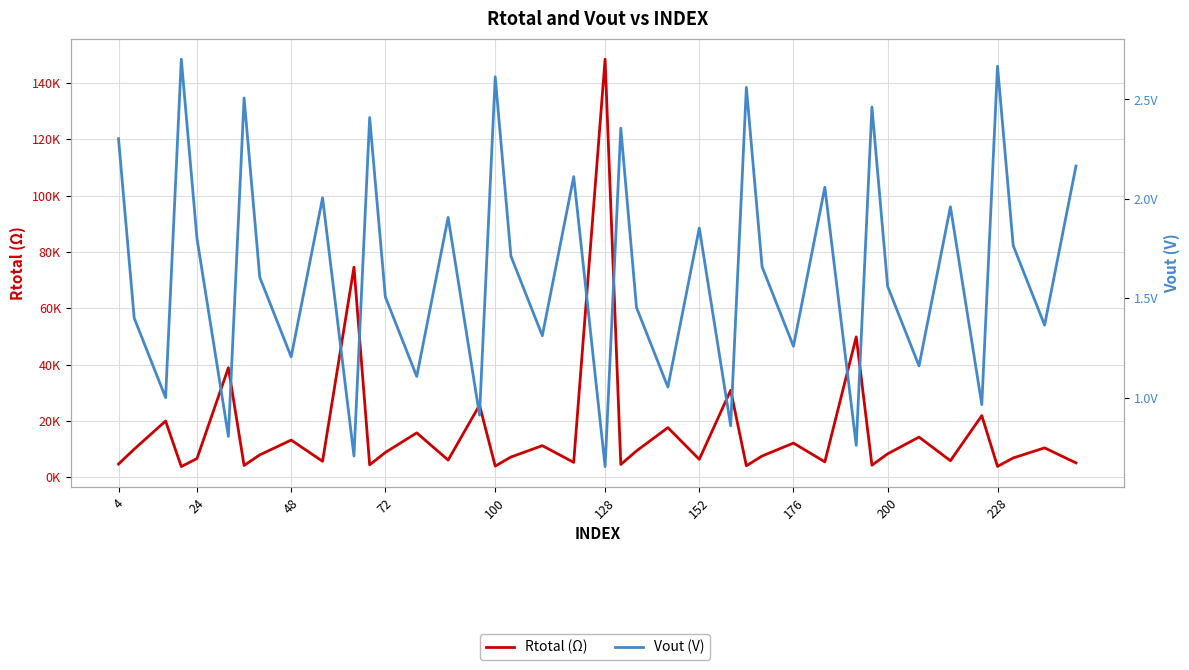

What is the maximum value for Vout (V)?

2.7